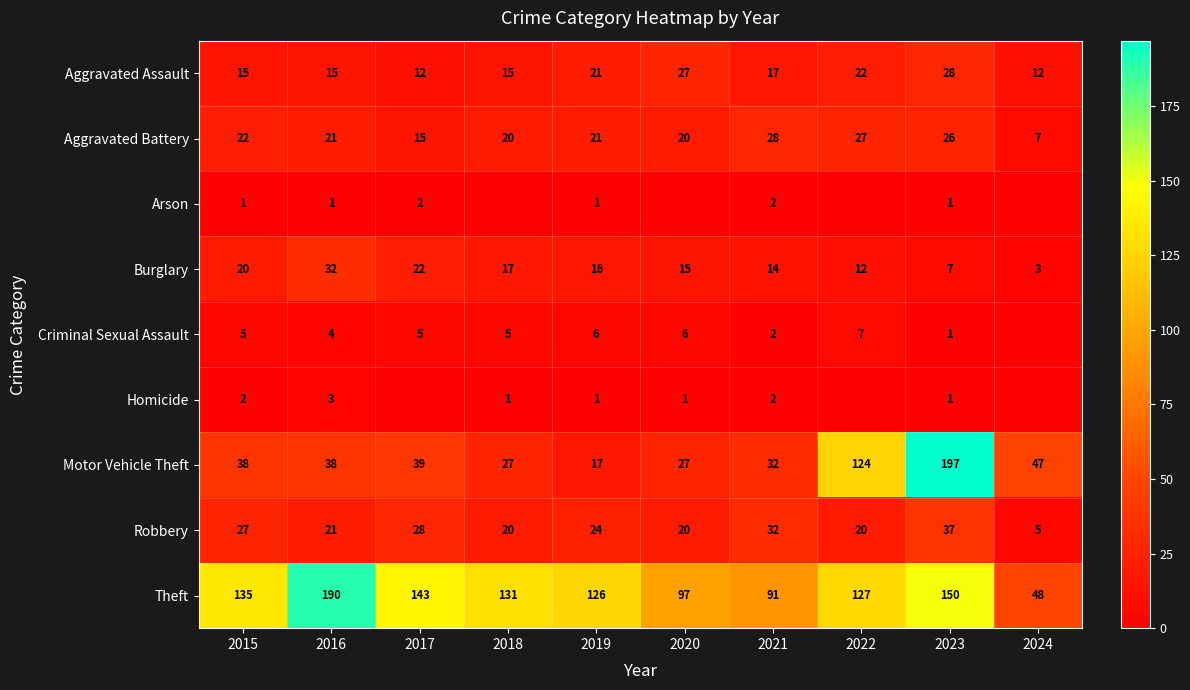

How many distinct data groups are displayed?

9